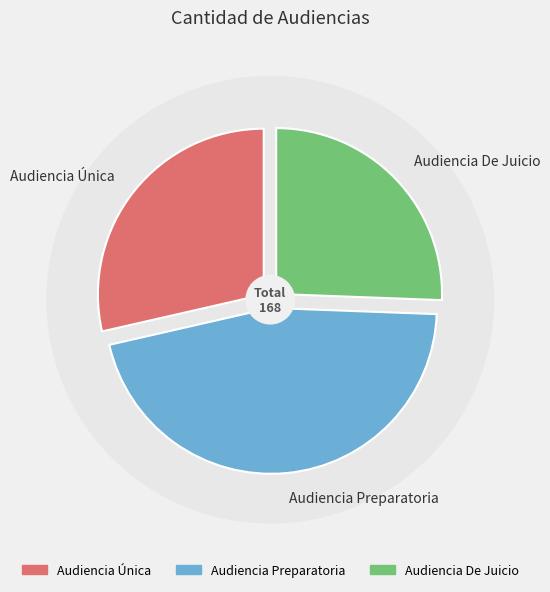

Rank the categories by value from highest to lowest.

Audiencia Preparatoria, Audiencia Única, Audiencia De Juicio